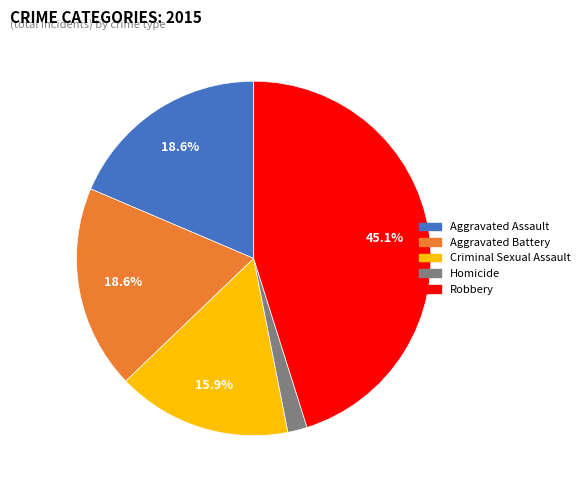

Which slice is the smallest?

Homicide